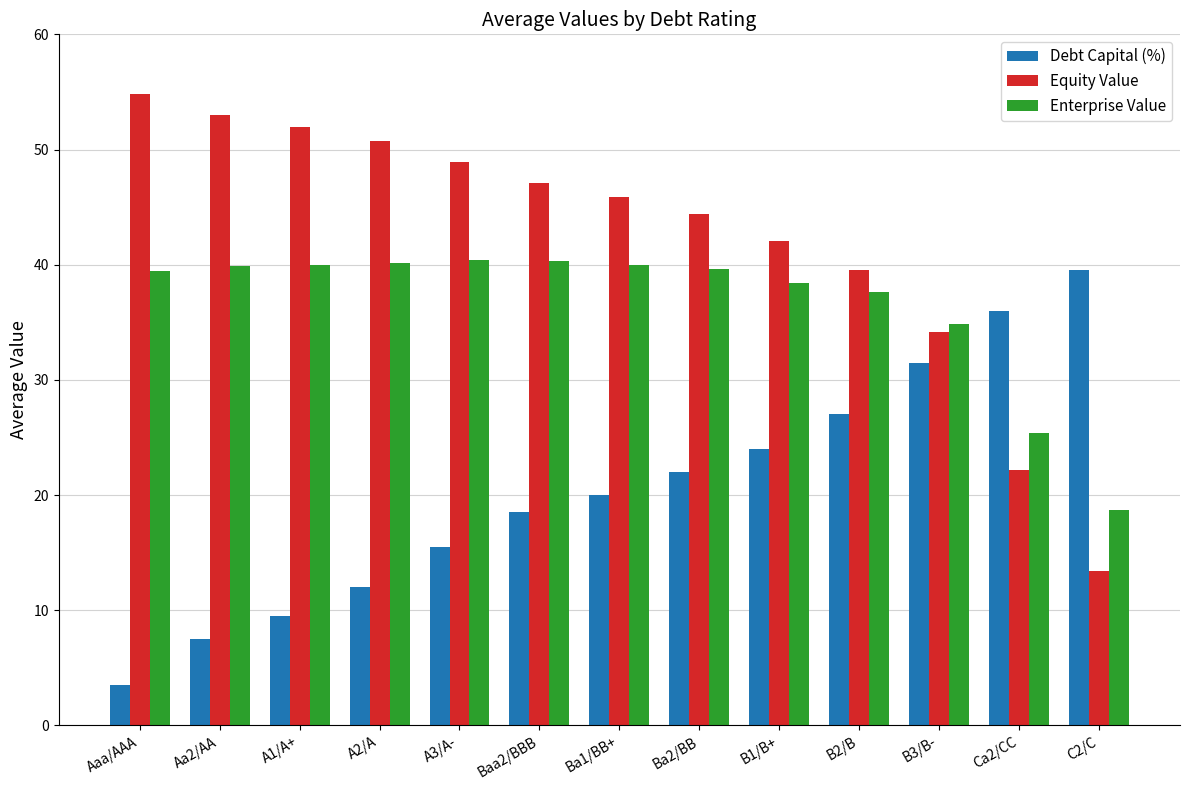

The value of Enterprise Value at Baa2/BBB is 67.4. True or false?

False